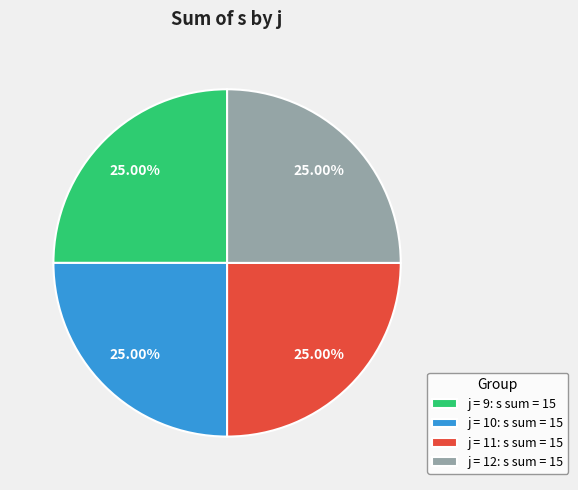

How many segments does this pie chart have?

4